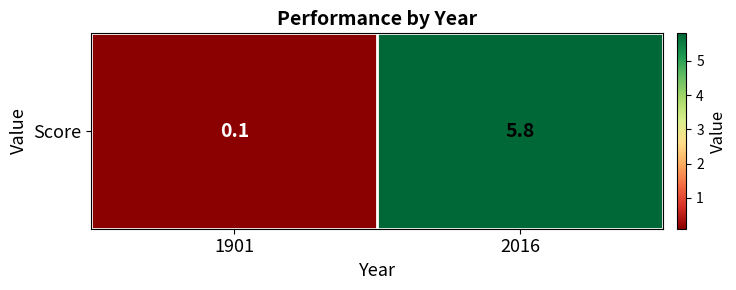

True or false: the data shows 10.3 at 2016.

False